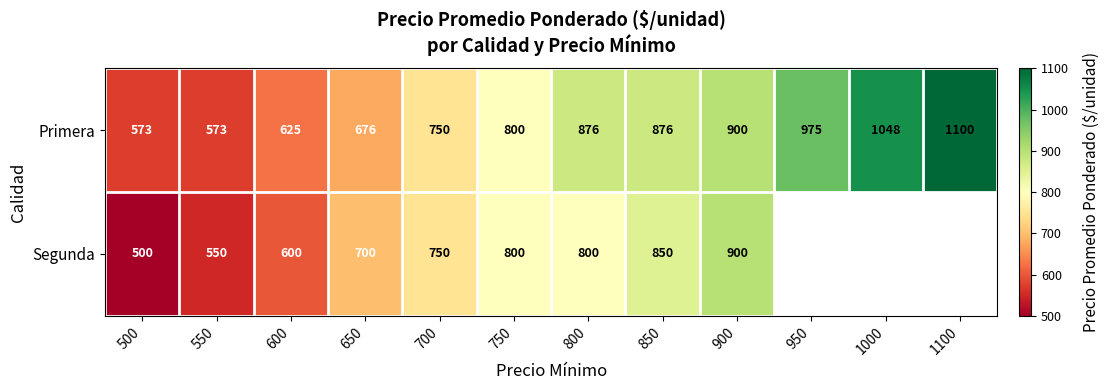

Where is Primera nearest to the value 836?

750